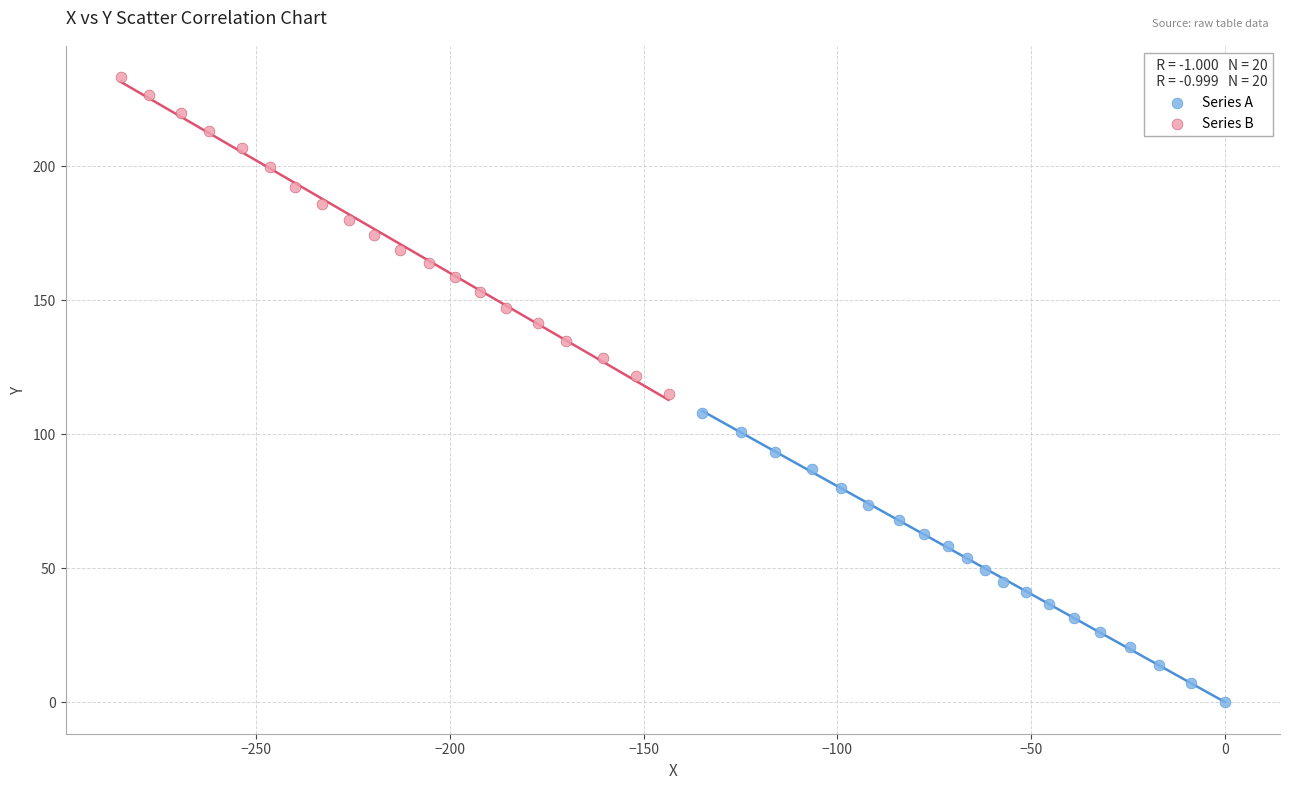

Which series reaches the maximum Y coordinate?

Series B